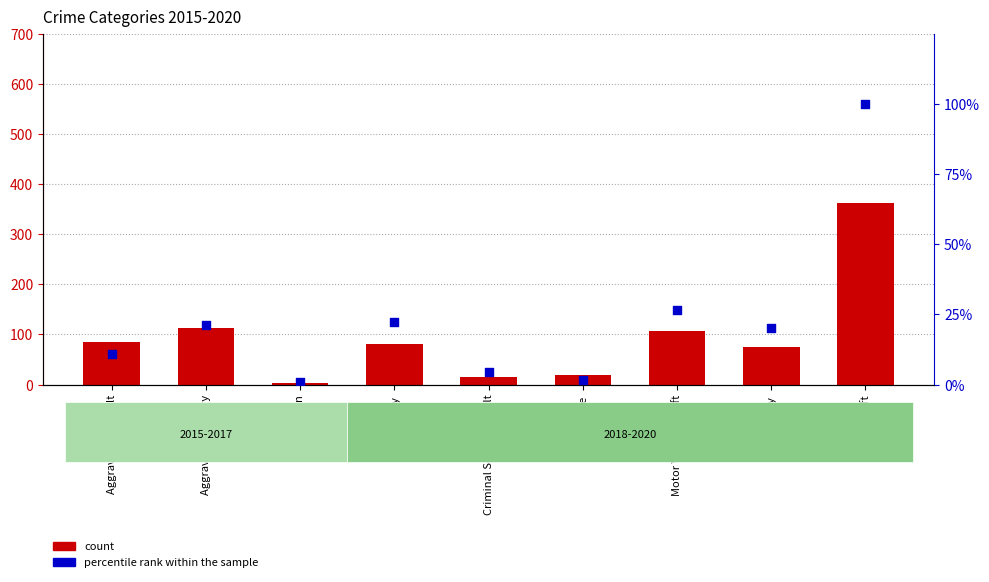

Which series has the largest total across all categories?

count